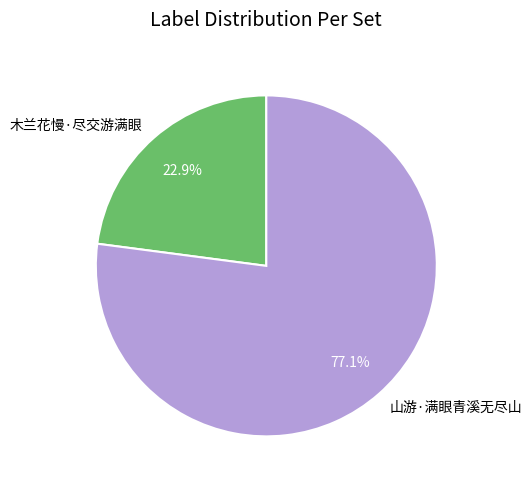

How many segments does this pie chart have?

2